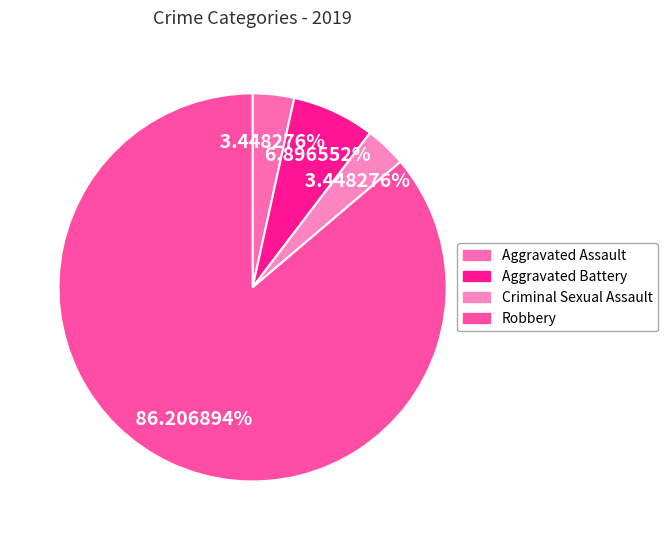

What is the ratio of the value at Robbery to the value at Criminal Sexual Assault?

25.0